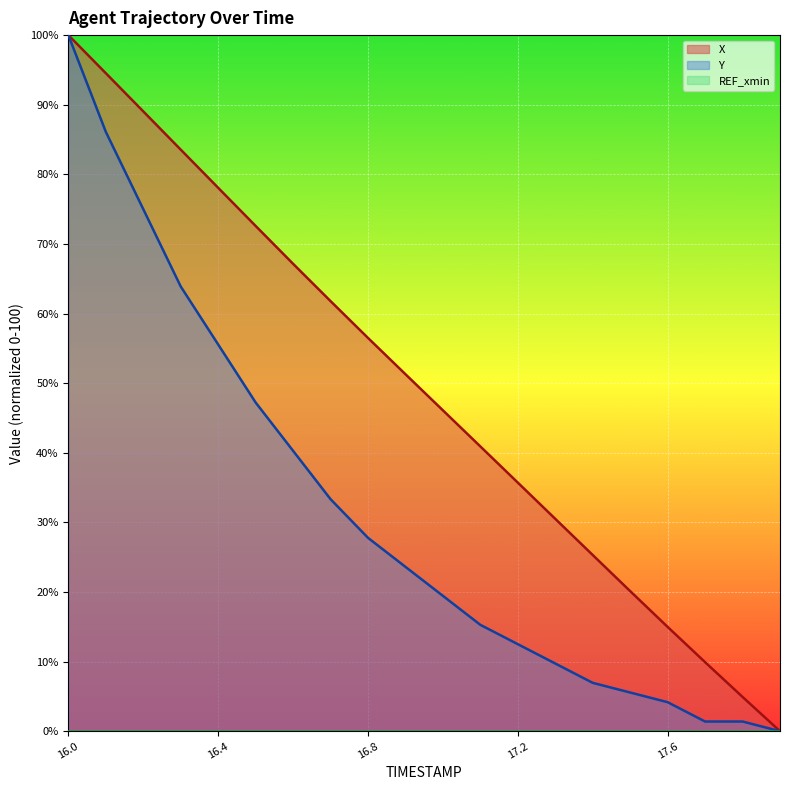

Is the value of X at 17.1 greater than the value of Y at 16.2?

No